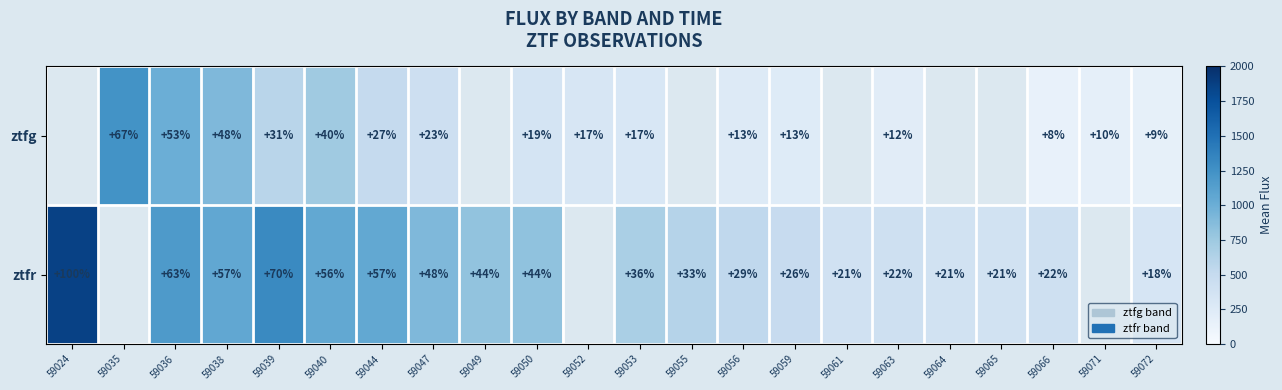

Rank the series at 59047 from highest to lowest value.

ztfr, ztfg